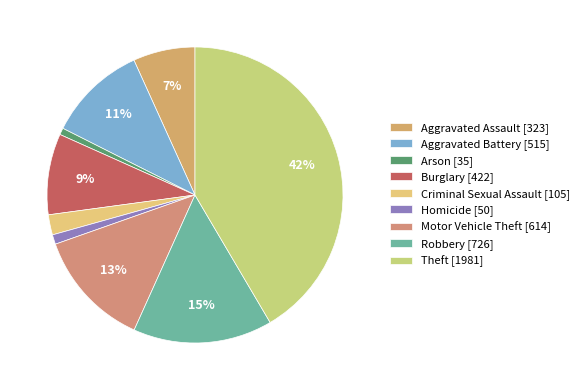

Does any single category account for the majority?

No